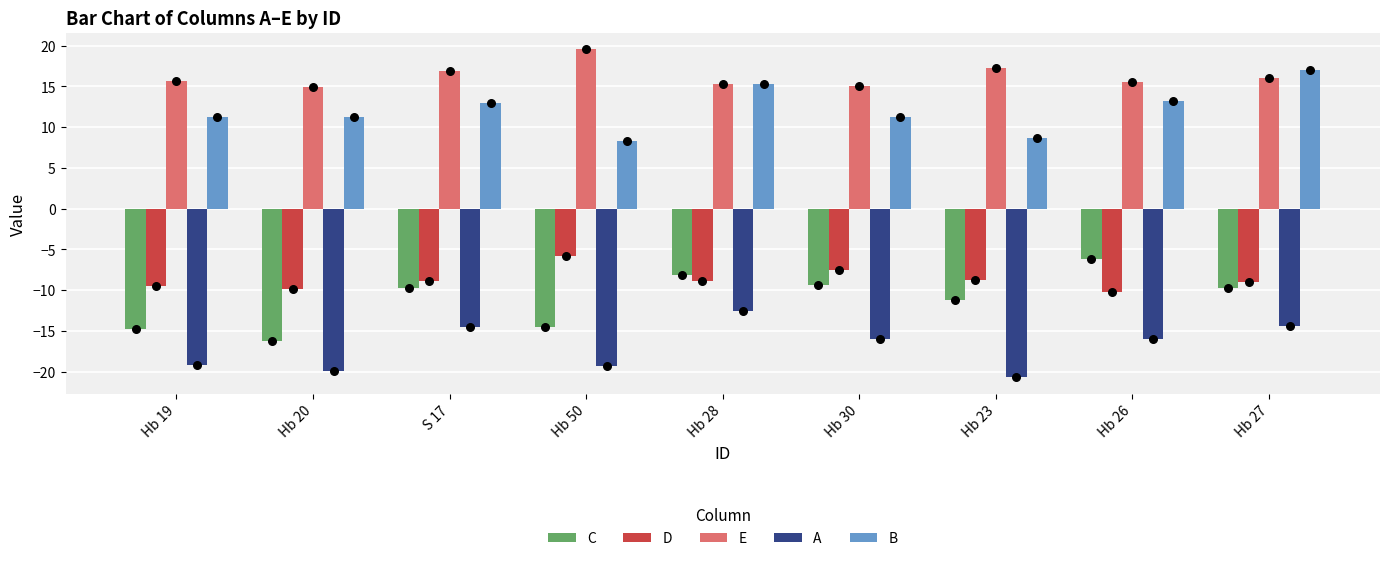

At which category is the sum across all series the highest?

Hb 28